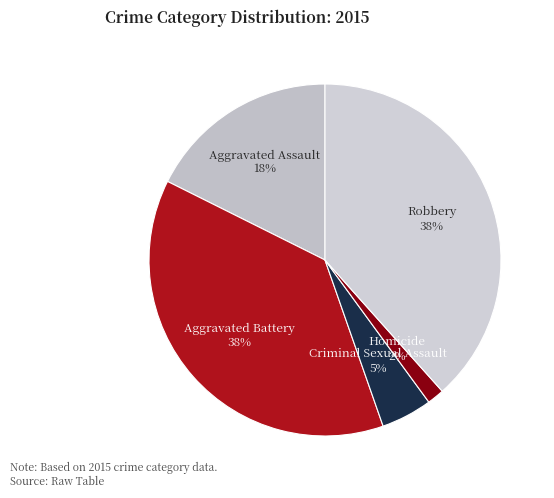

What percentage is the Homicide slice, to the nearest percent?

2%